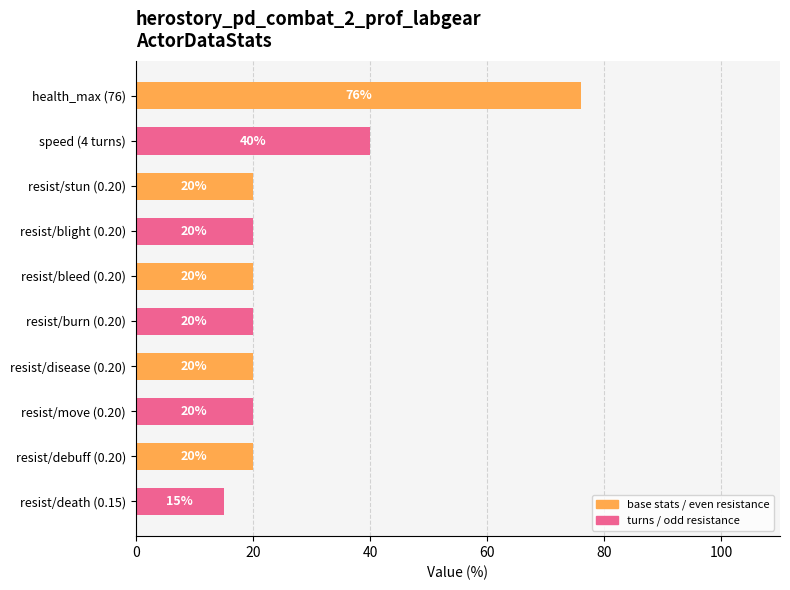

How many bars are there in total?

10